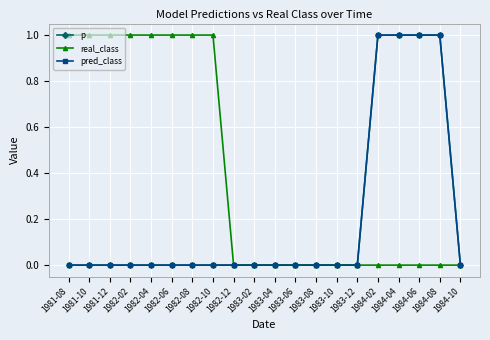

What is the total value across all series at 1984-08?

2.0